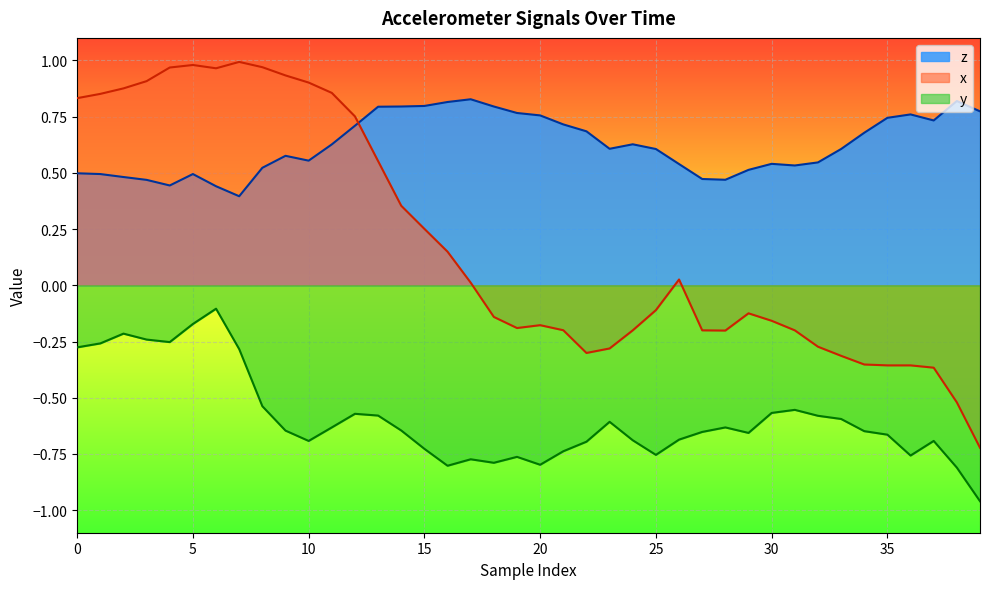

Which series ends up on top after the final intersection of z and x?

z